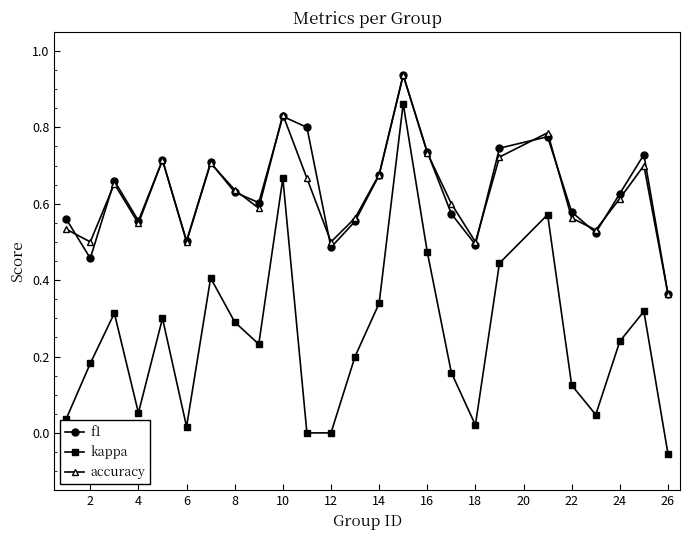

In accuracy, how many points are higher than both neighbors (excluding endpoints)?

7